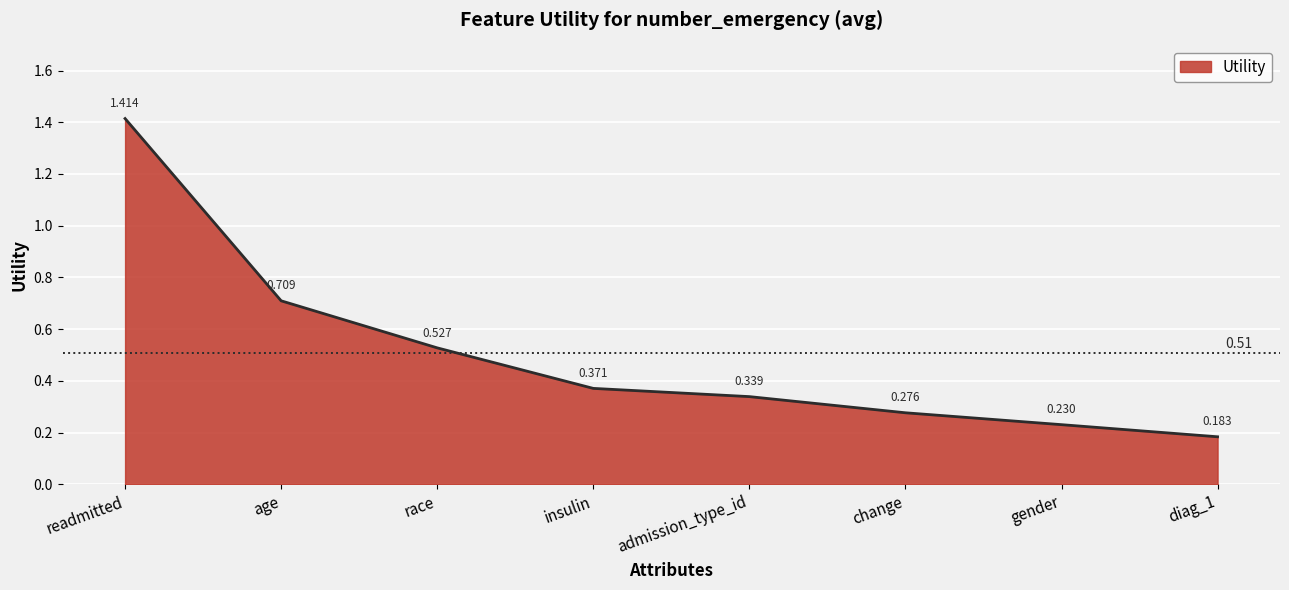

Which category has the highest value across all series?

readmitted